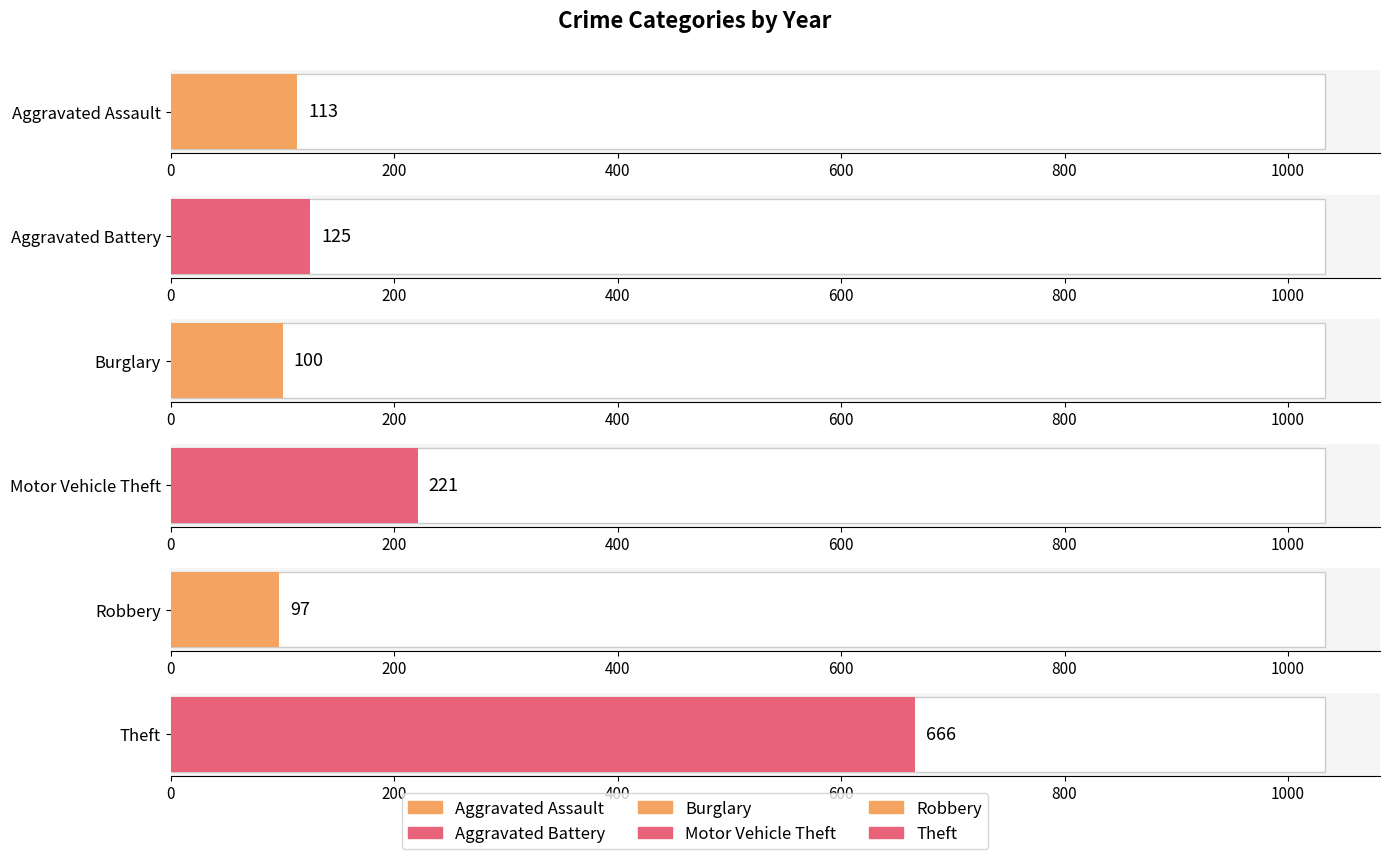

Which series has the largest total across all categories?

Theft